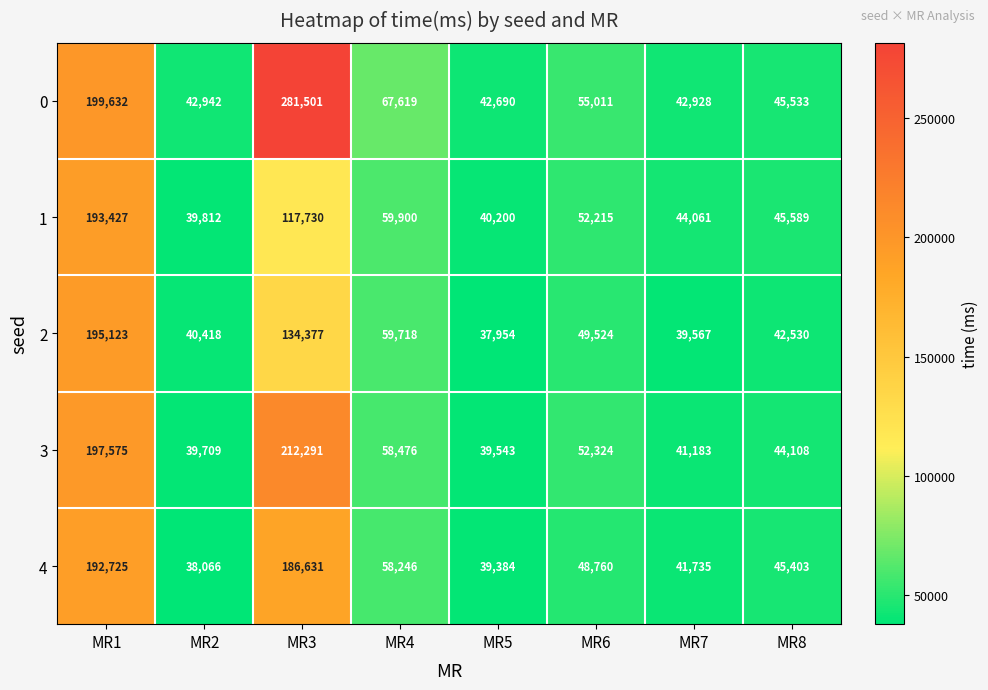

List the series in order of their peak value, highest first.

0, 3, 2, 1, 4